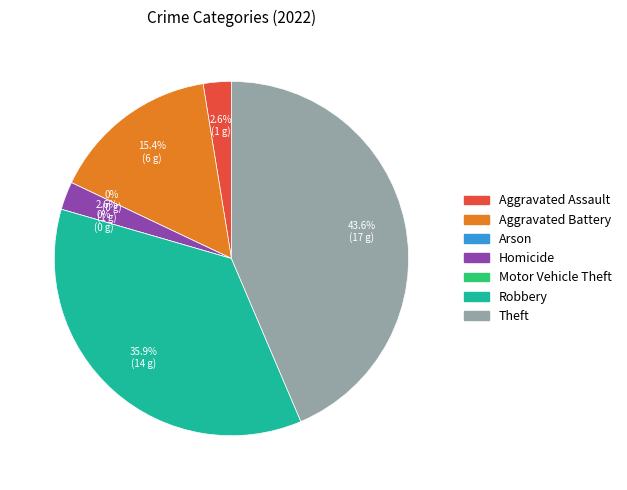

Which category has the biggest portion of the pie?

Theft